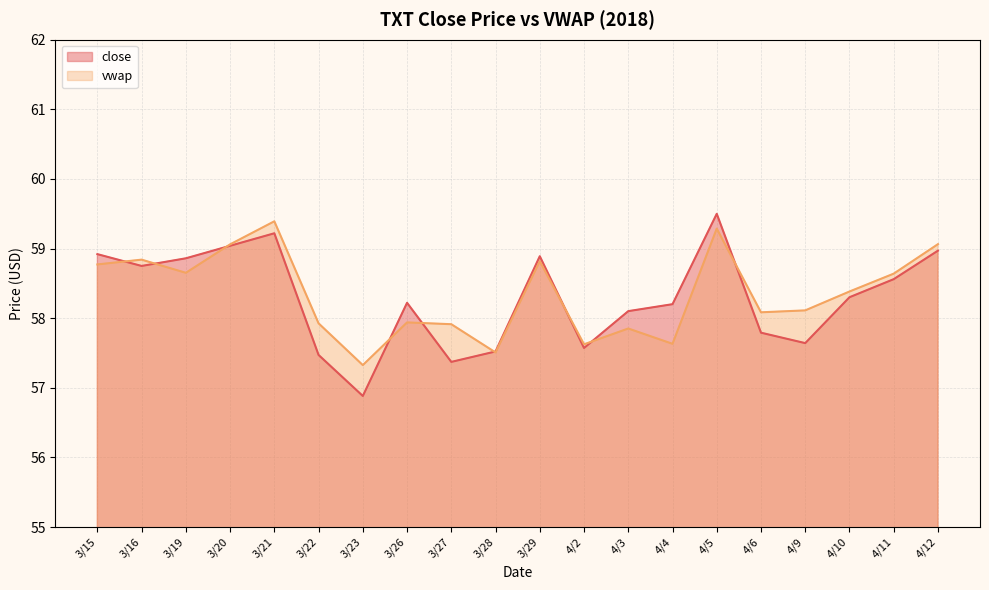

At which category does vwap reach its first local valley?

3/19